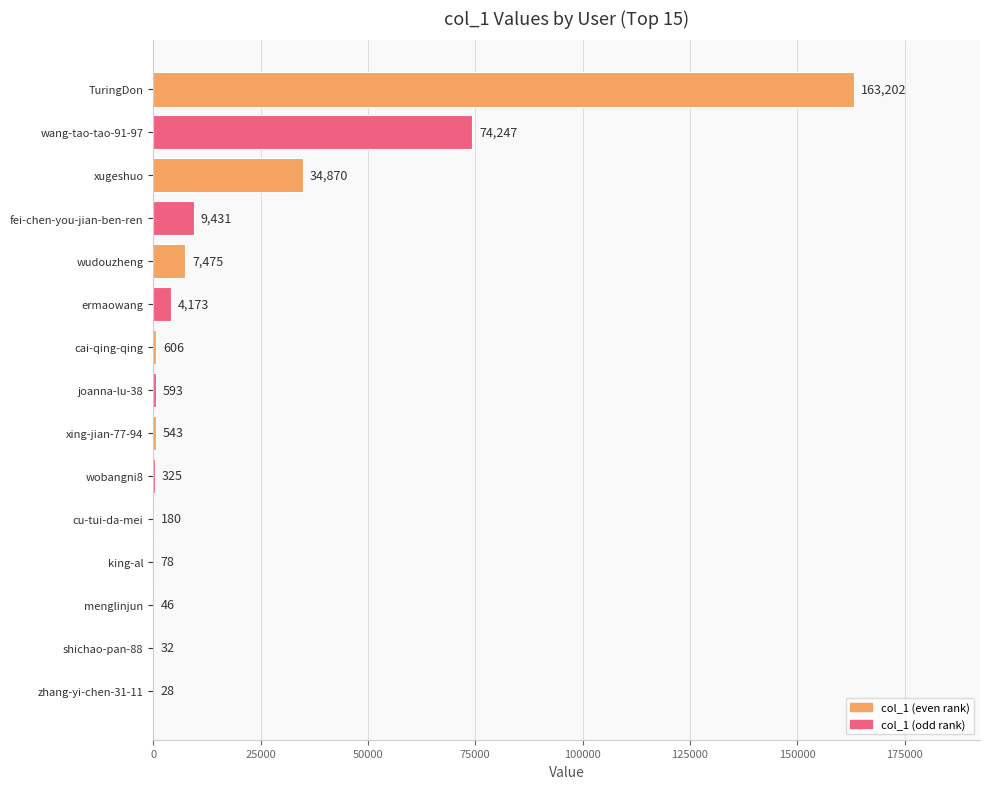

Reading top to bottom, extract all data points from this chart.

TuringDon=163202	wang-tao-tao-91-97=74247	xugeshuo=34870	fei-chen-you-jian-ben-ren=9431	wudouzheng=7475	ermaowang=4173	cai-qing-qing=606	joanna-lu-38=593	xing-jian-77-94=543	wobangni8=325	cu-tui-da-mei=180	king-al=78	menglinjun=46	shichao-pan-88=32	zhang-yi-chen-31-11=28